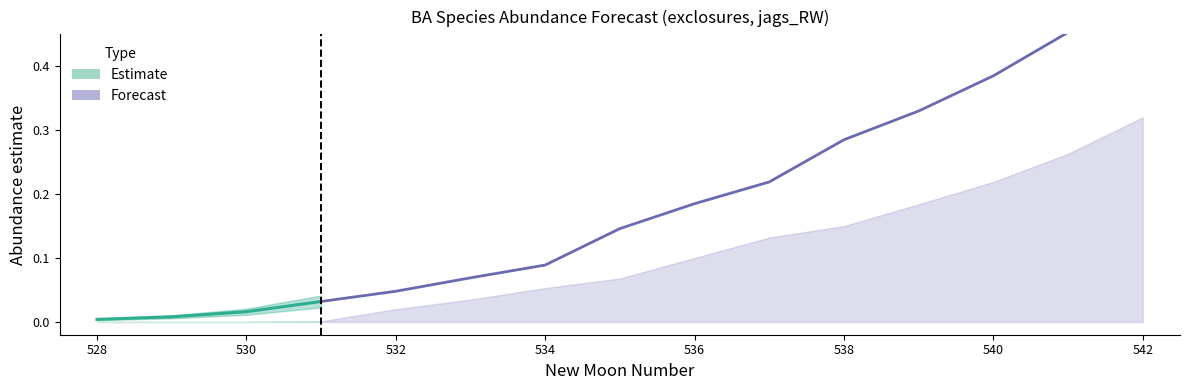

Reading right to left, list all the values displayed in this chart.

estimate: 542=0.5	541=0.5	540=0.4	539=0.3	538=0.3	537=0.2	536=0.2	535=0.1	534=0.1	533=0.1	532=0.0	531=0.0	530=0.0	529=0.0	528=0.0
lower_pi: 542=0.0	541=0.0	540=0.0	539=0.0	538=0.0	537=0.0	536=0.0	535=0.0	534=0.0	533=0.0	532=0.0	531=0.0	530=0.0	529=0.0	528=0.0
upper_pi: 542=0.3	541=0.3	540=0.2	539=0.2	538=0.1	537=0.1	536=0.1	535=0.1	534=0.1	533=0.0	532=0.0	531=0.0	530=0.0	529=0.0	528=0.0